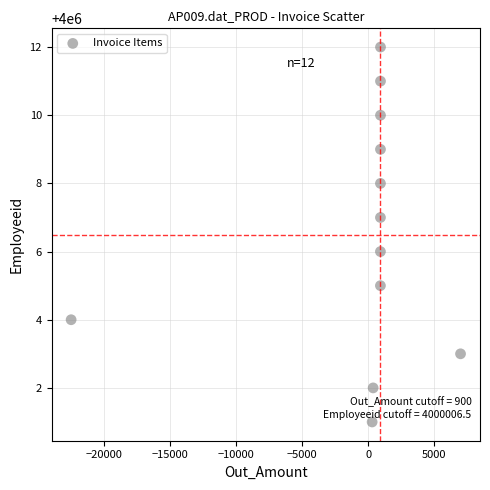

What is the range of Y values (max minus min)?

11